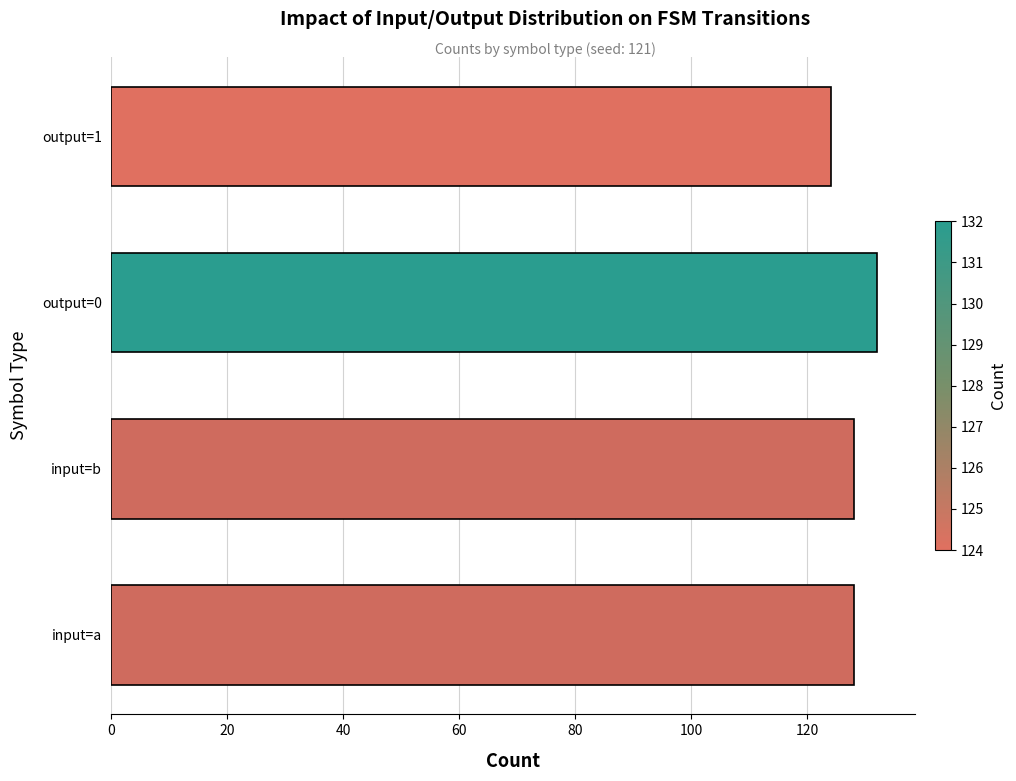

What is the difference between the values at input=a and output=1?

4